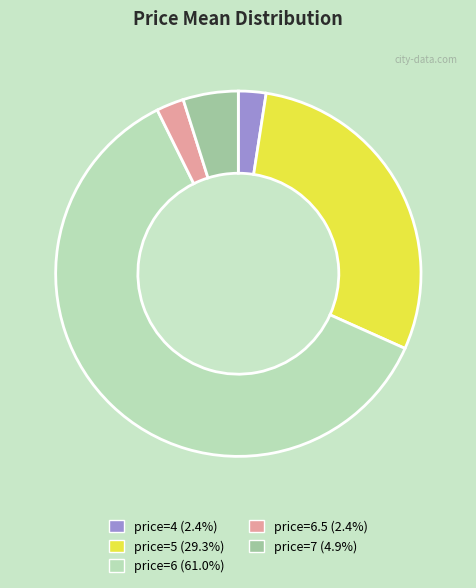

Does any single category account for the majority?

Yes